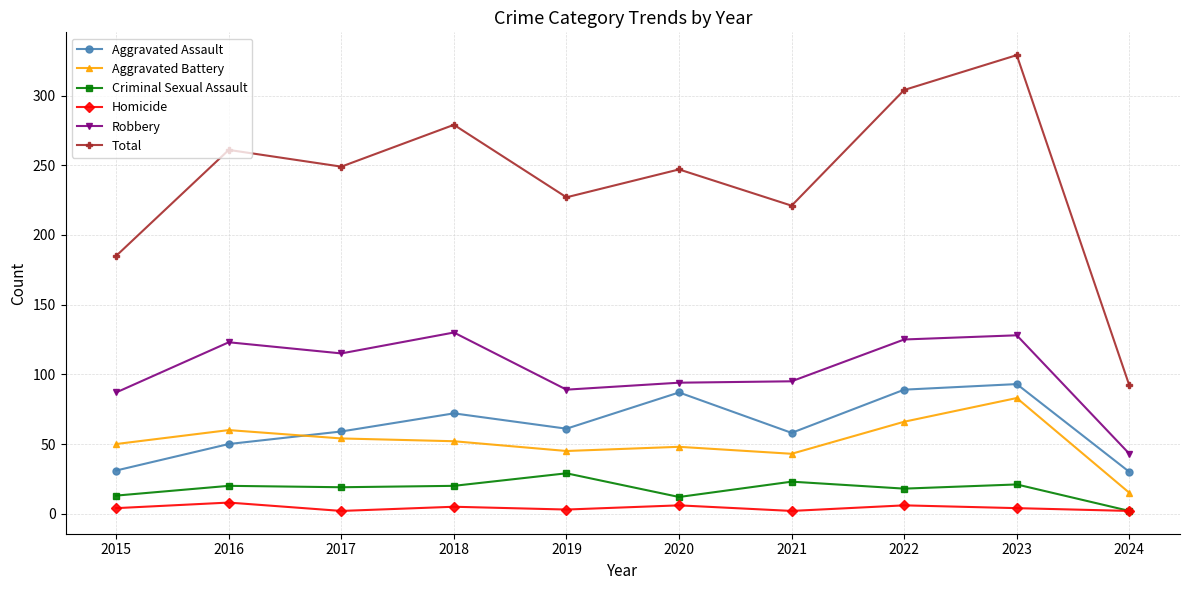

At which category does Aggravated Assault reach its first local valley?

2019